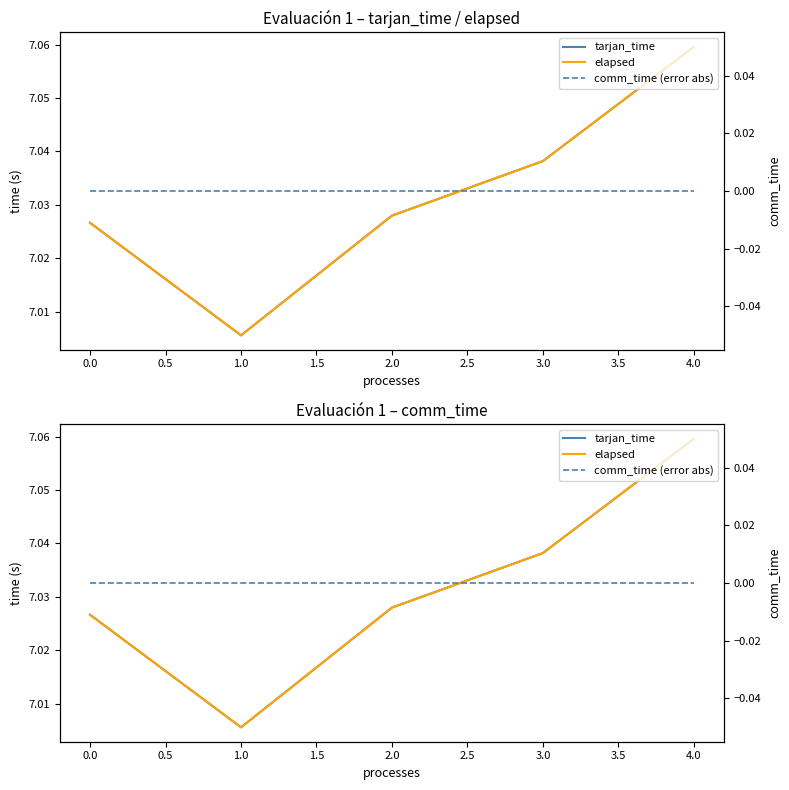

Reading left to right, extract all data points from this chart.

tarjan_time: 7.0	7.0	7.0	7.0	7.1
elapsed: 7.0	7.0	7.0	7.0	7.1
comm_time (error abs): 0.0	0.0	0.0	0.0	0.0